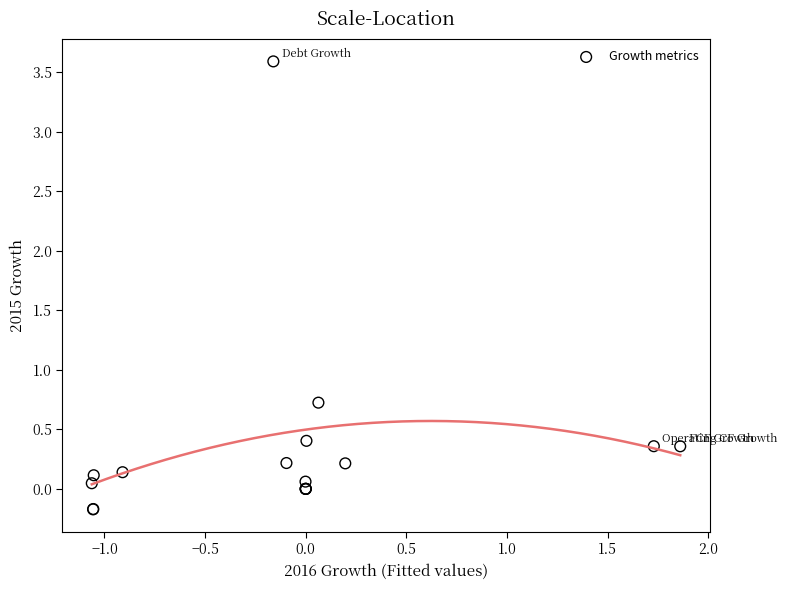

What Y value in the scatter plot is closest to 1?

0.7